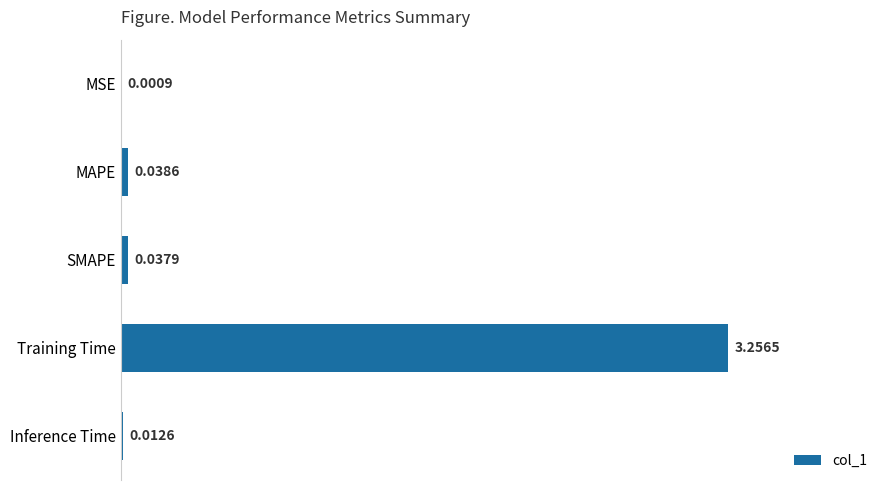

Where is the data nearest to the value 1?

MAPE